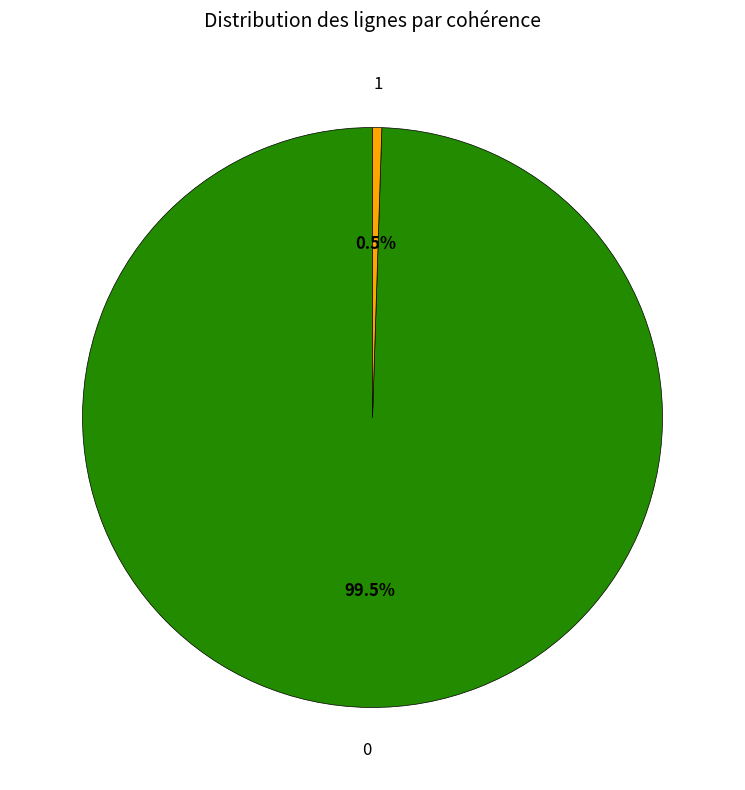

Does any single category account for the majority?

Yes